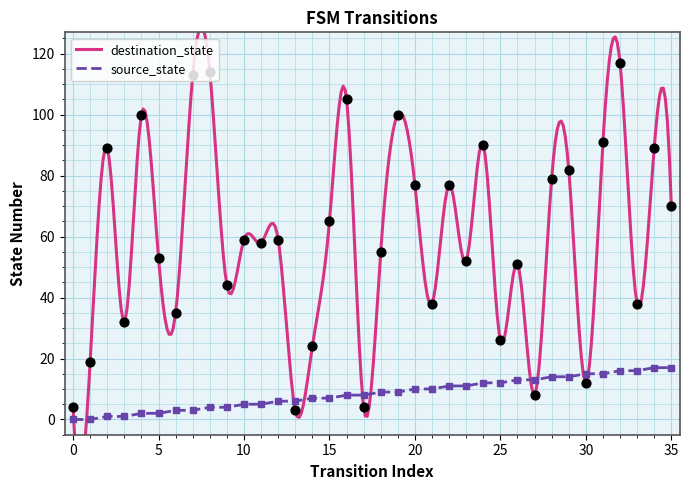

Which series reaches the minimum Y coordinate?

source_state